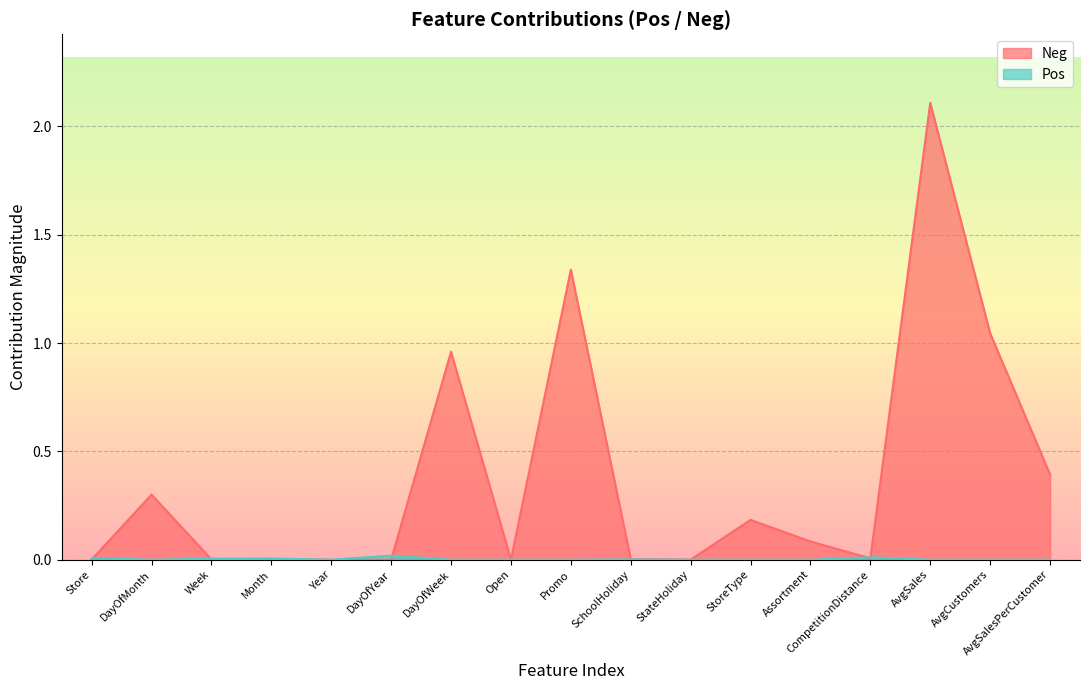

Which series ends up on top after the final intersection of Neg and Pos?

Neg